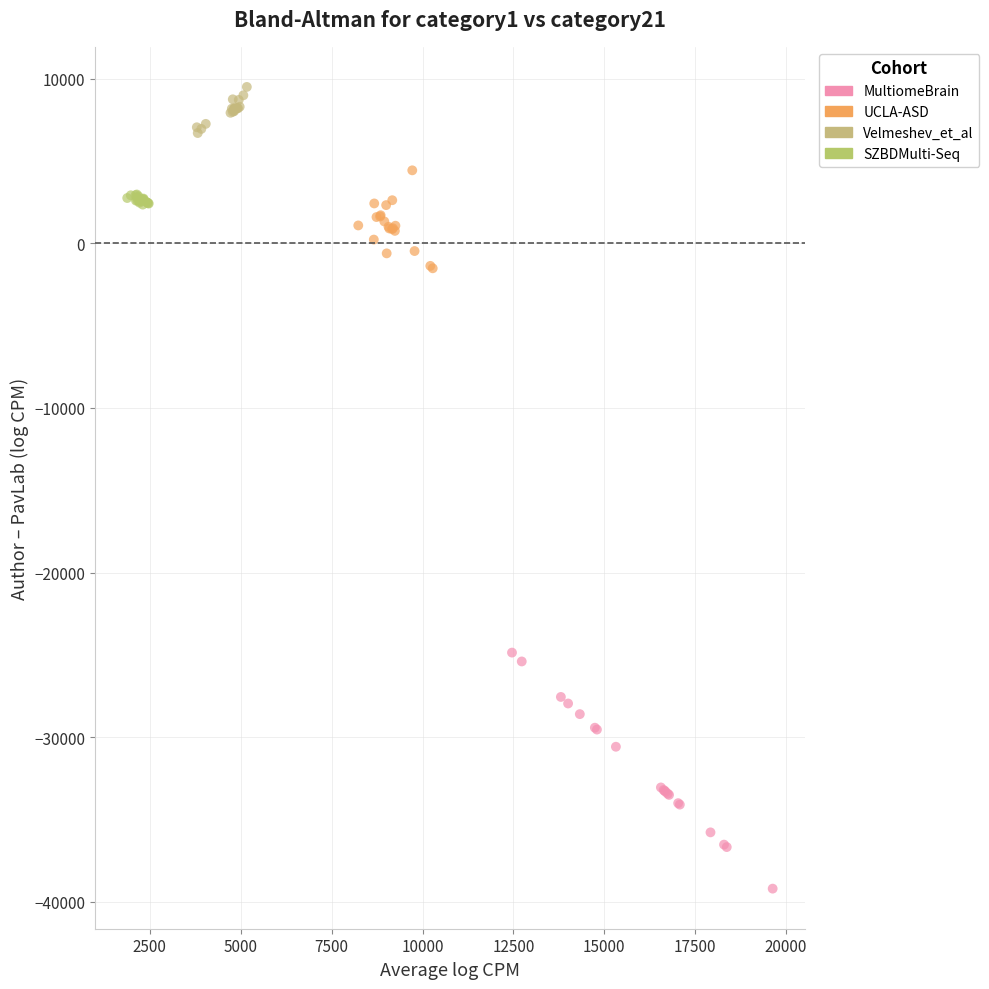

What are all the series names shown in the legend?

MultiomeBrain, UCLA-ASD, Velmeshev_et_al, SZBDMulti-Seq